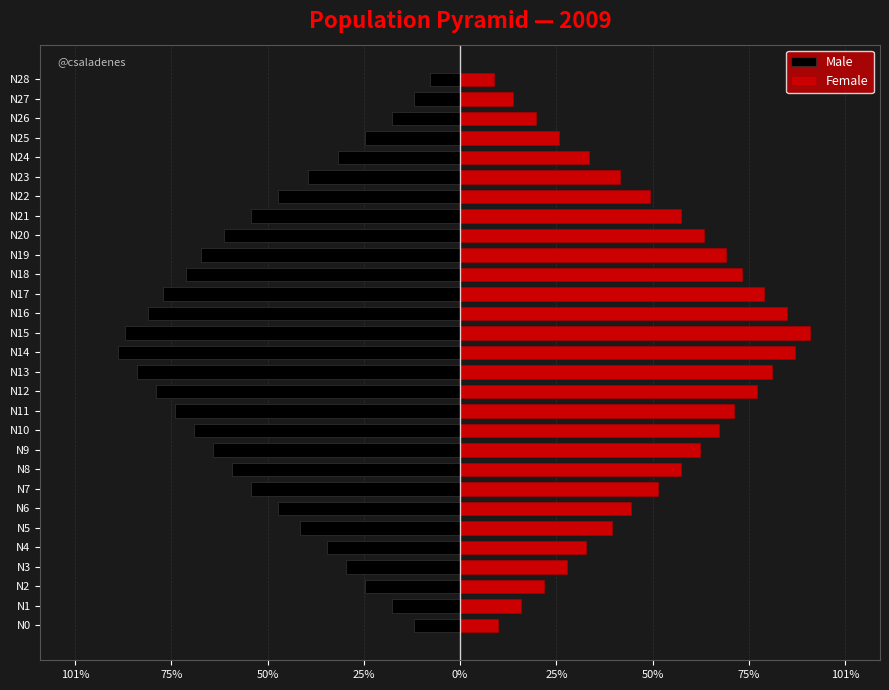

At how many categories does at least one series exceed 16?

25